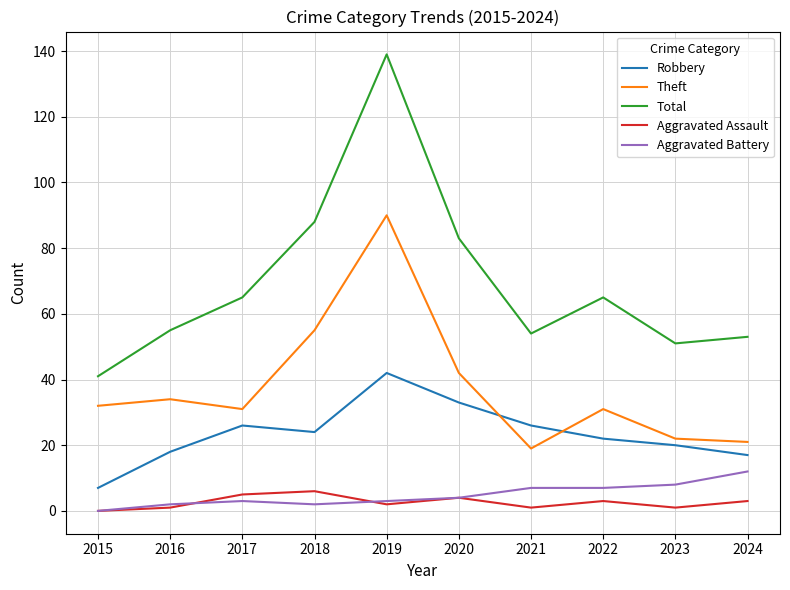

How many interior local peaks does the Theft series have?

3